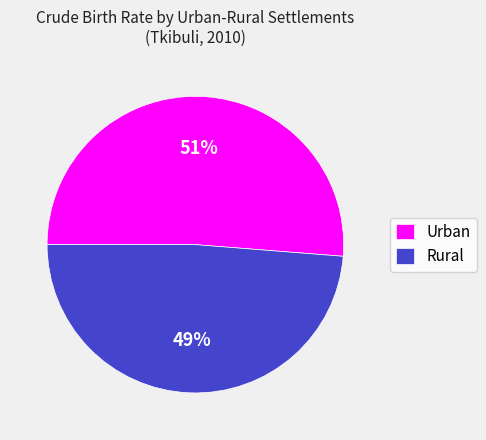

Which has a higher value, Rural or Urban?

Urban